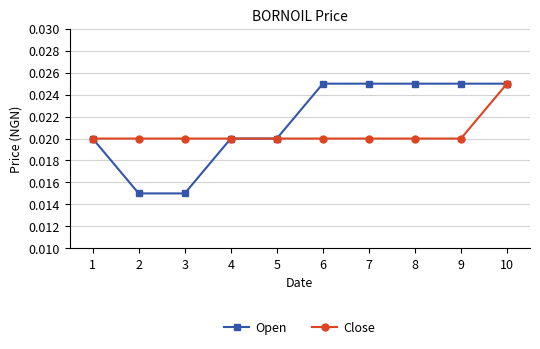

Which series has the largest range (max minus min)?

Open